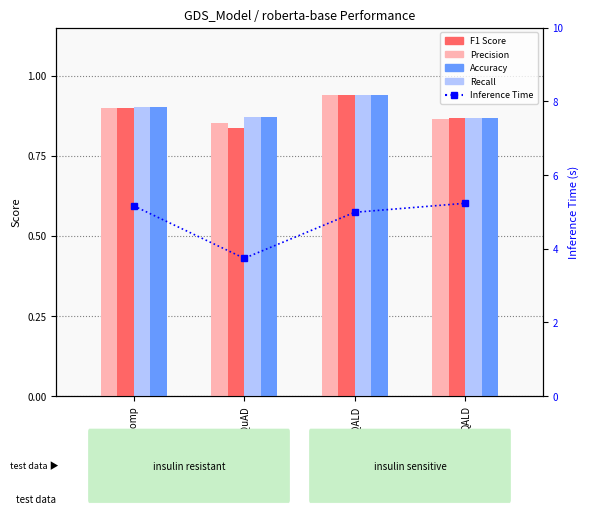

What is the sum of the Accuracy values at LC-QuAD+QALD and CogComp?

1.8